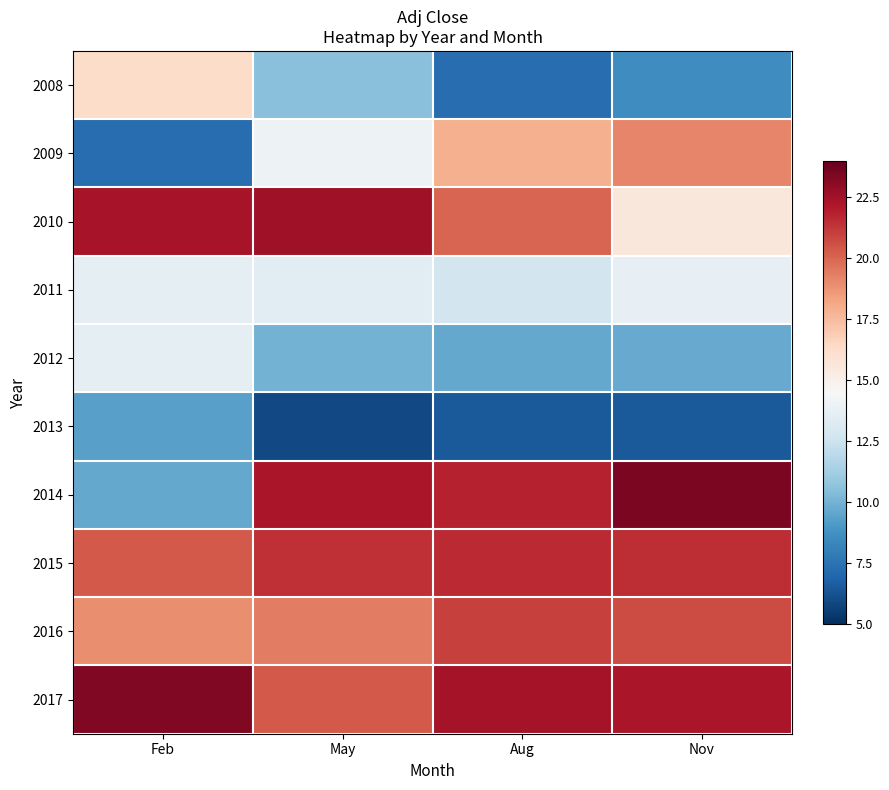

What is the total value across all series at Aug?

160.9